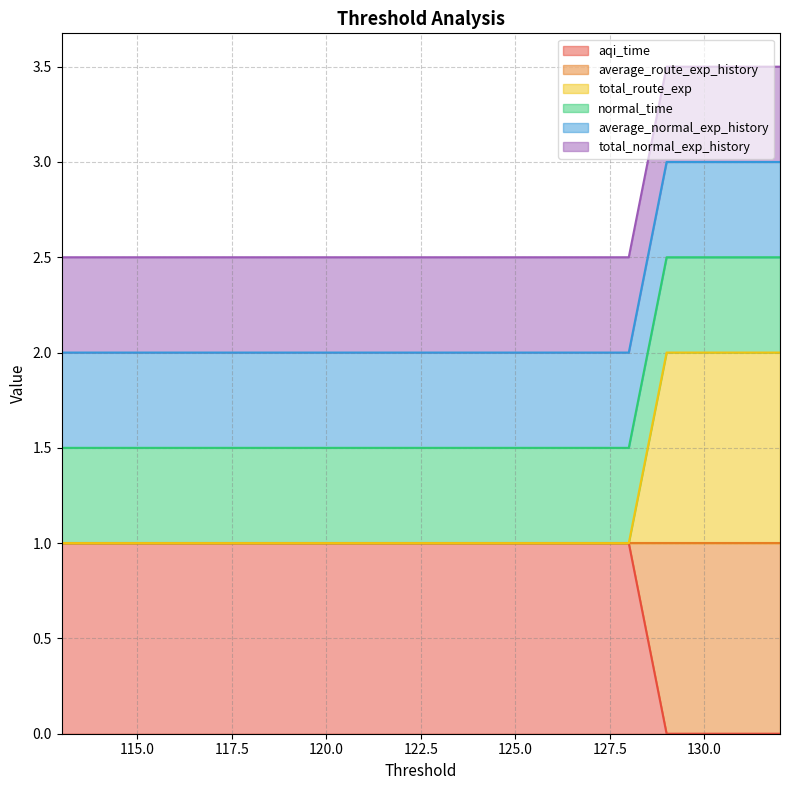

Does the chart display data point markers on the line(s)?

No